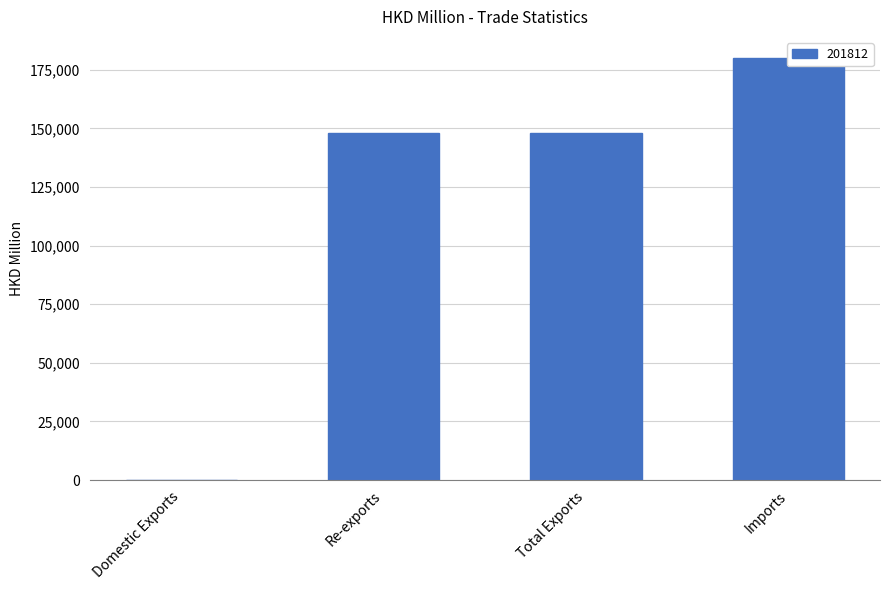

What position from the left is Total Exports?

3